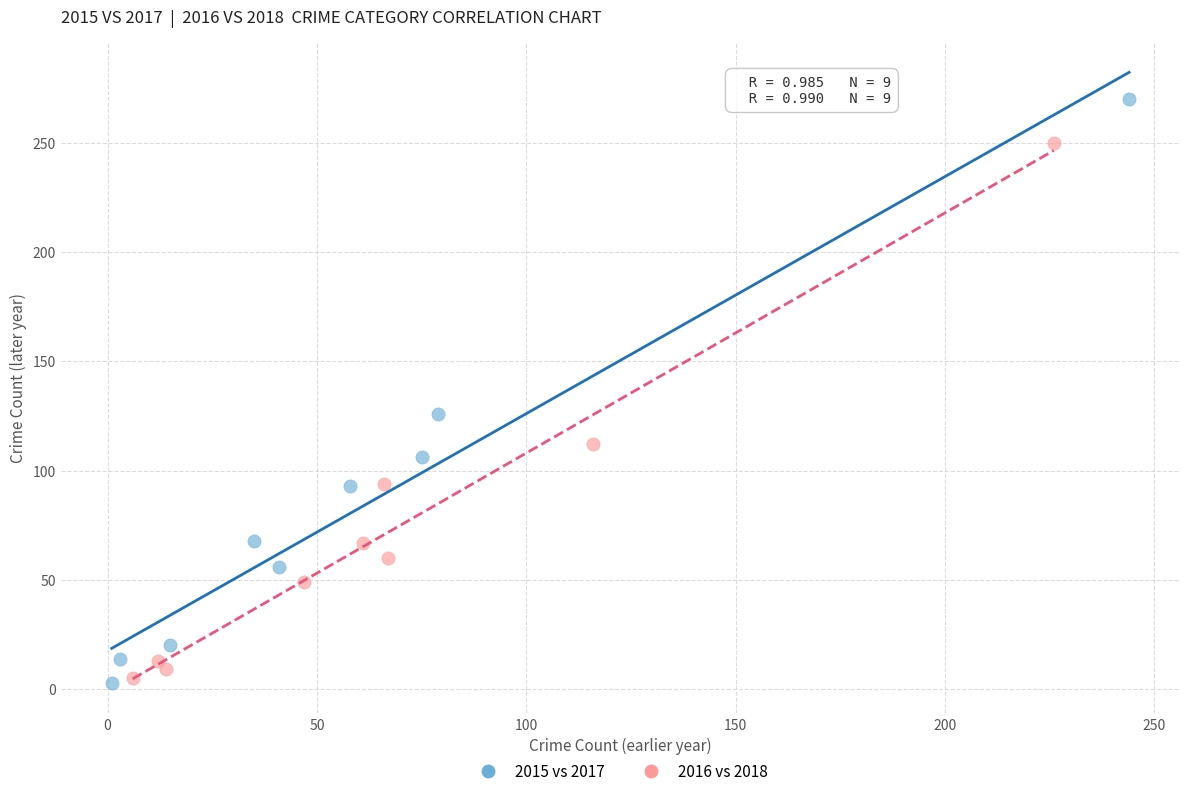

Which series reaches the maximum Y coordinate?

2015 vs 2017